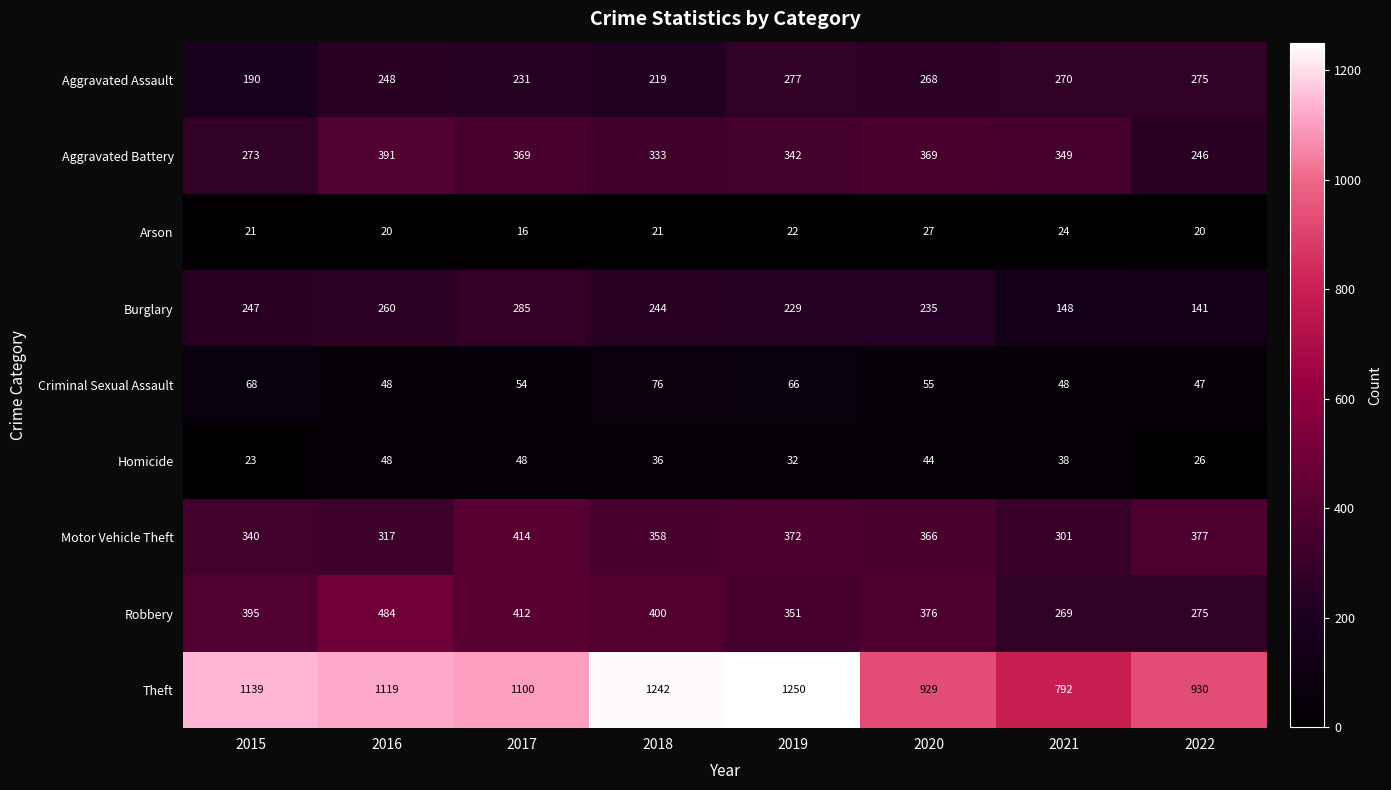

What is the difference between the second highest and second lowest values in the Burglary series?

112